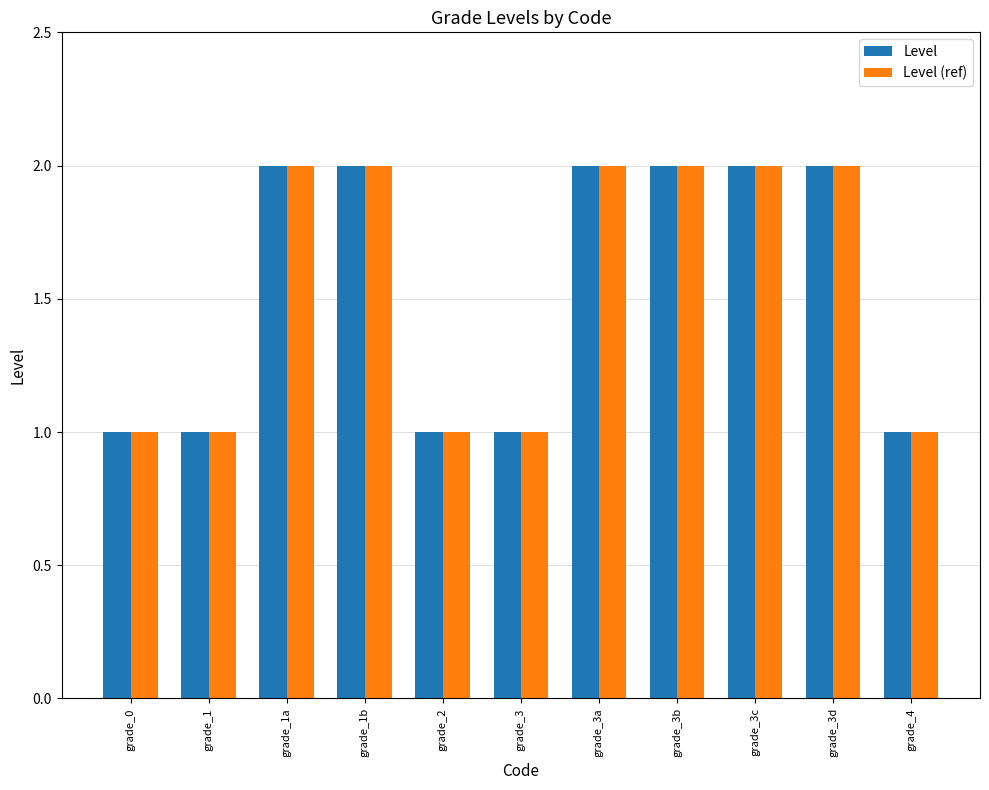

The value of Level at grade_1b is 3. True or false?

False